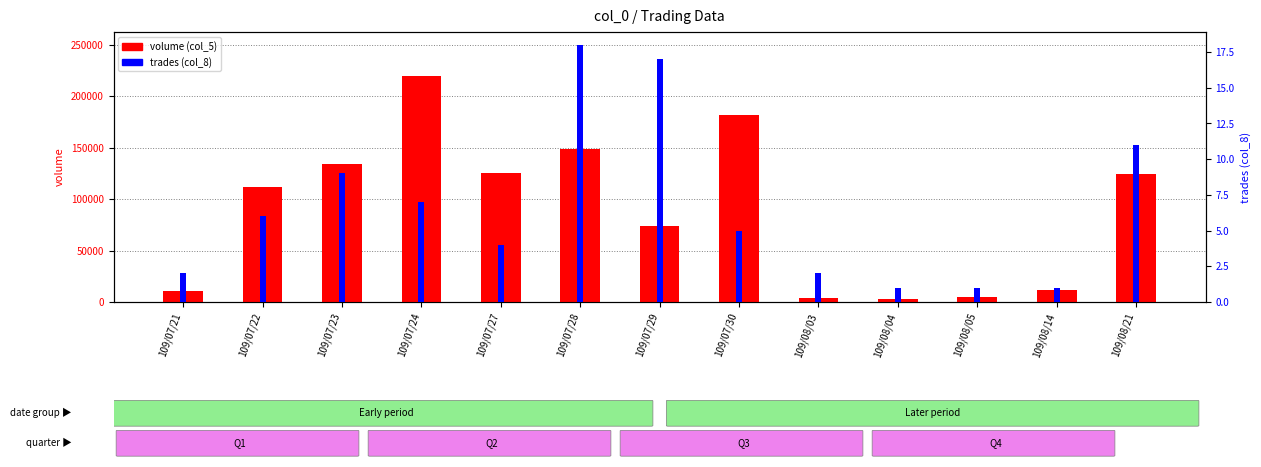

Which category has the highest value in the volume (col_5) series?

109/07/24